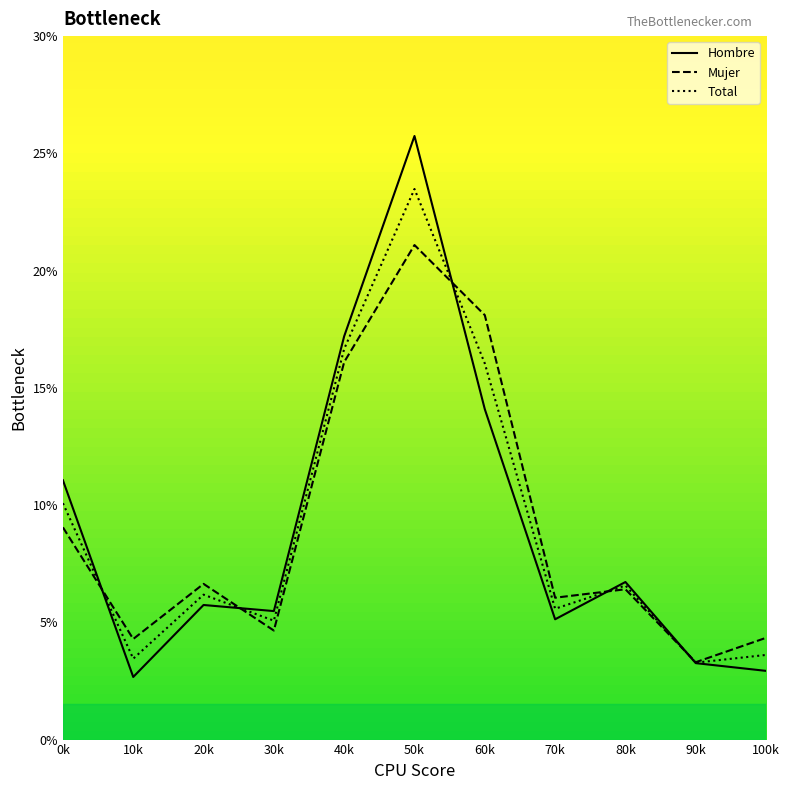

Is this an area chart (filled region under the line)?

No